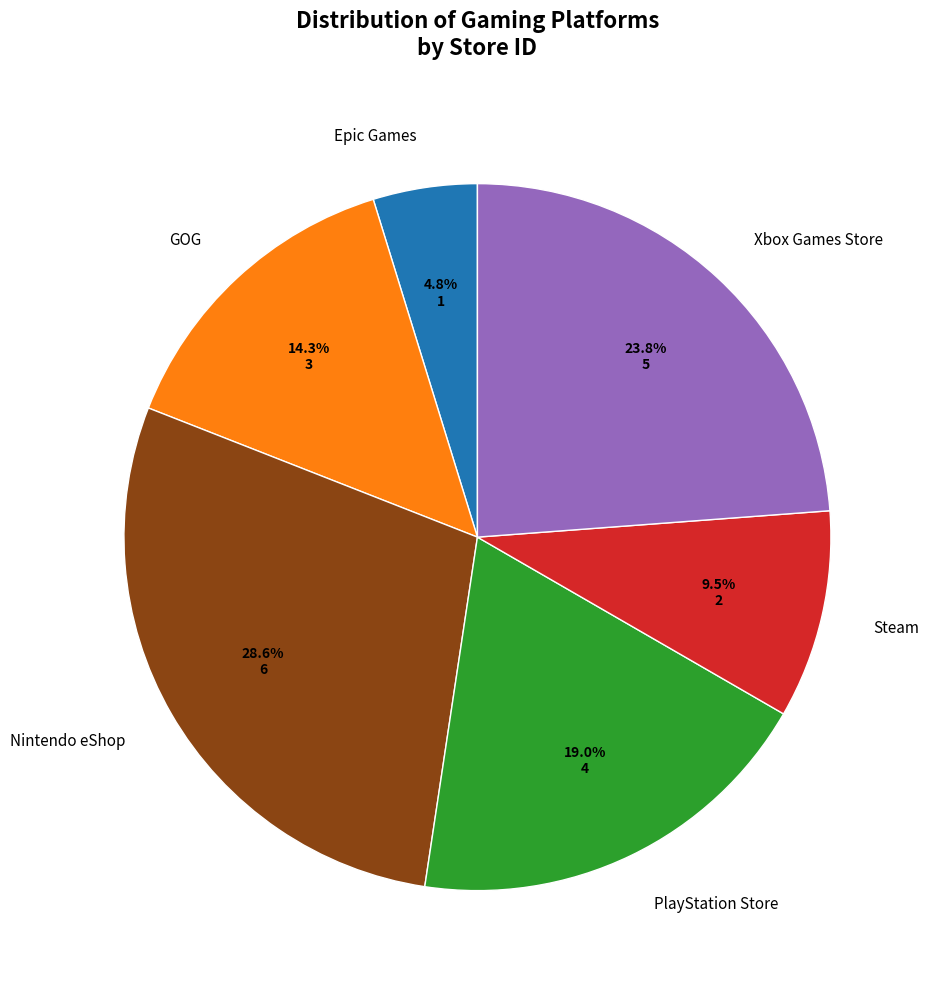

Does Epic Games represent more than half of the total?

No